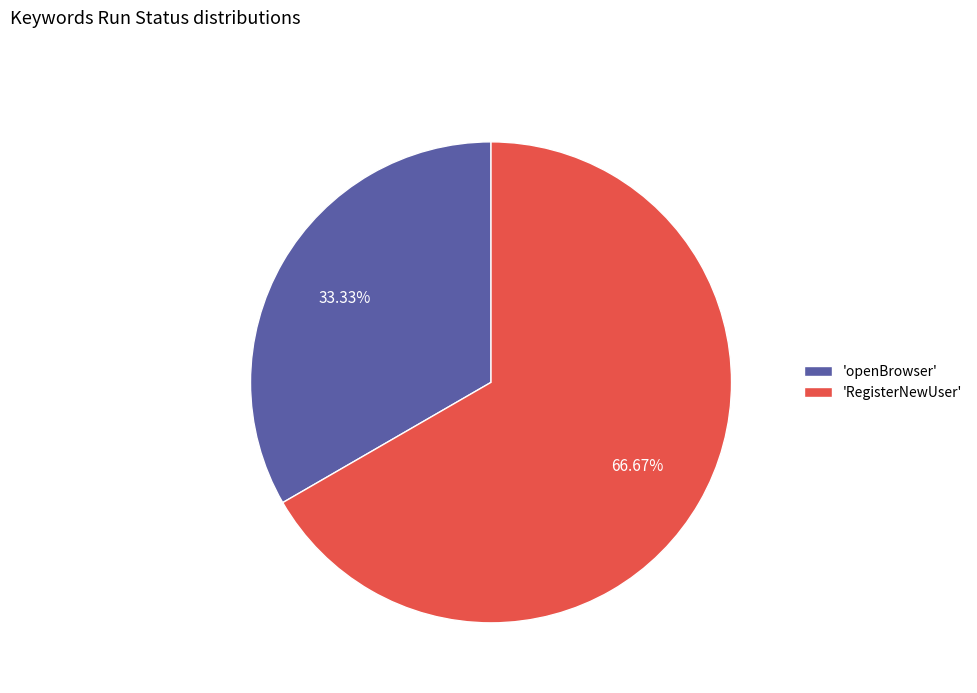

Approximately how many times larger is the value at 'openBrowser' compared to 'RegisterNewUser'?

0.5